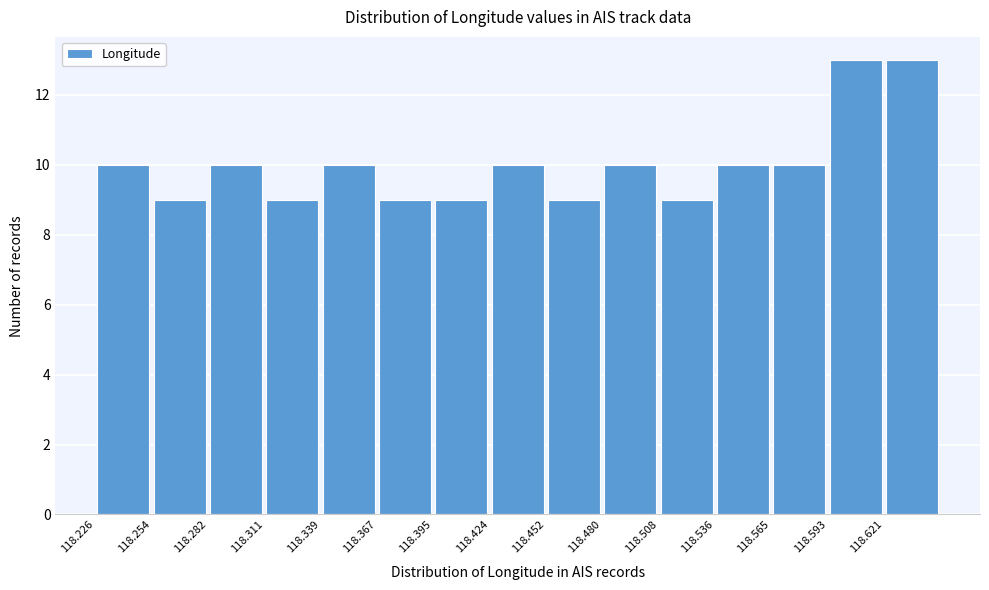

Reading left to right, list every bar in this chart as the range it spans on the x-axis followed by its height. Neither the bar edges nor the heights are printed on the chart, so give them approximately, as read against the axes.

118.225 to 118.255: 10
118.255 to 118.280: 9
118.280 to 118.310: 10
118.310 to 118.340: 9
118.340 to 118.365: 10
118.365 to 118.395: 9
118.395 to 118.425: 9
118.425 to 118.450: 10
118.450 to 118.480: 9
118.480 to 118.510: 10
118.510 to 118.535: 9
118.535 to 118.565: 10
118.565 to 118.595: 10
118.595 to 118.620: 13
118.620 to 118.650: 13